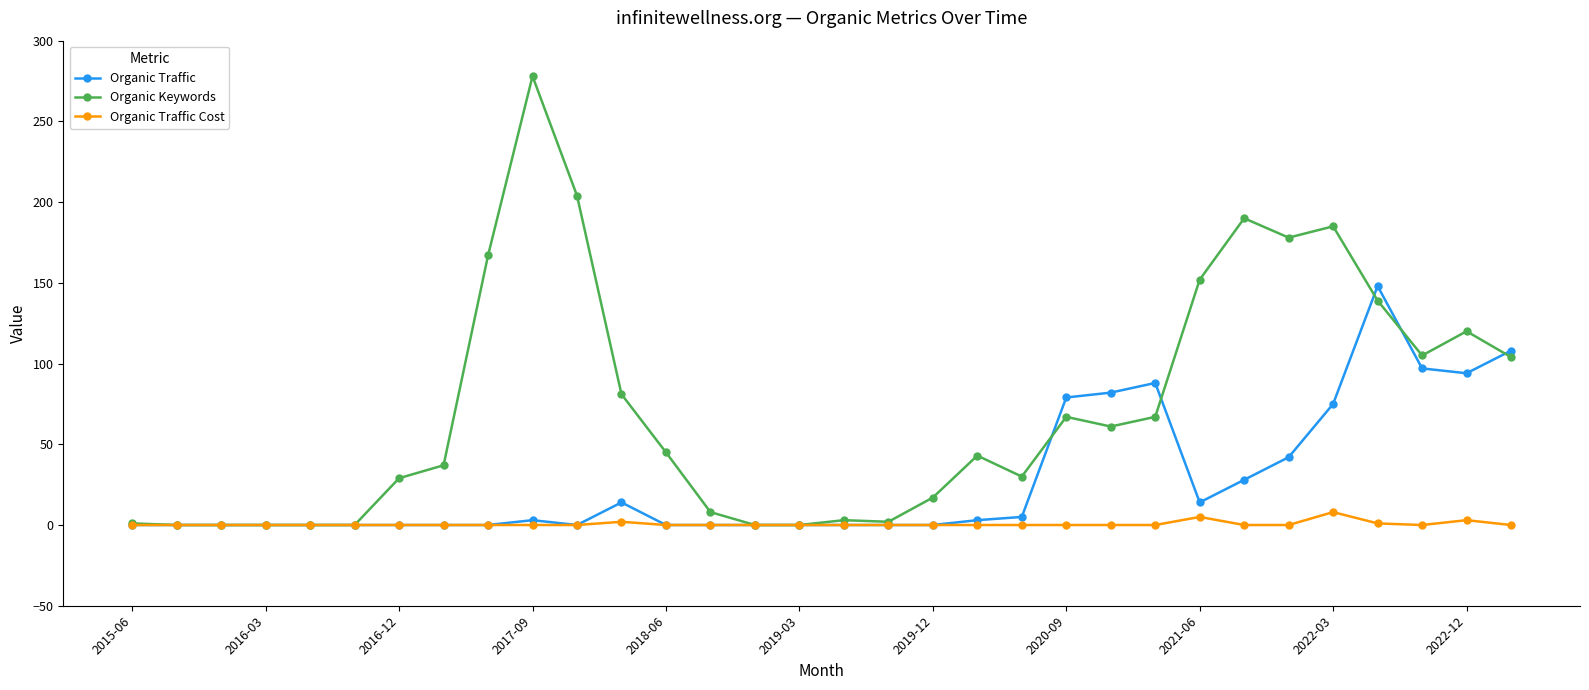

List the series in order of their peak value, highest first.

Organic Keywords, Organic Traffic, Organic Traffic Cost